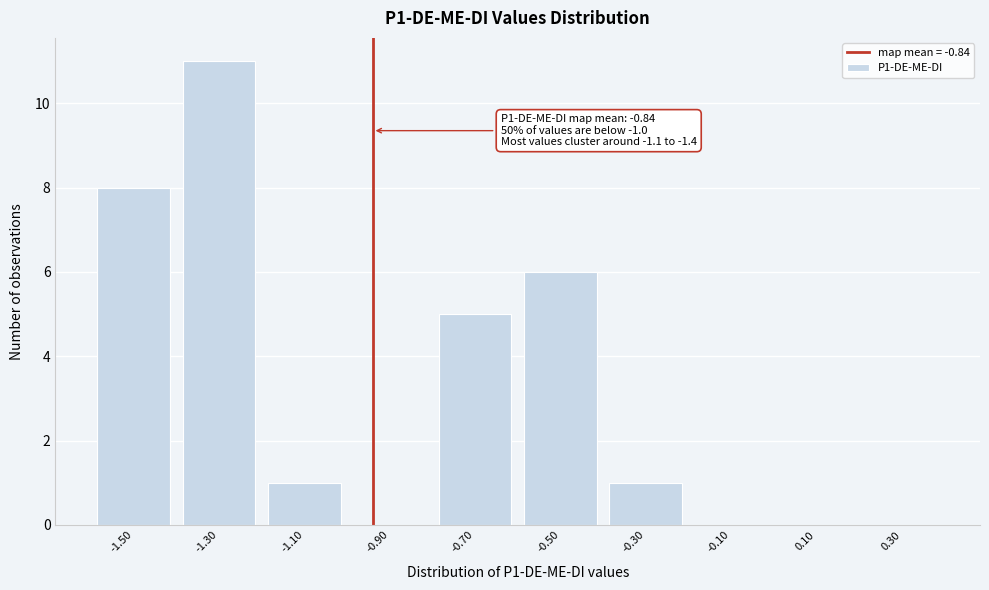

Reading left to right, list all the values displayed in this chart.

-1.50=8	-1.30=11	-1.10=1	-0.90=0	-0.70=5	-0.50=6	-0.30=1	-0.10=0	0.10=0	0.30=0